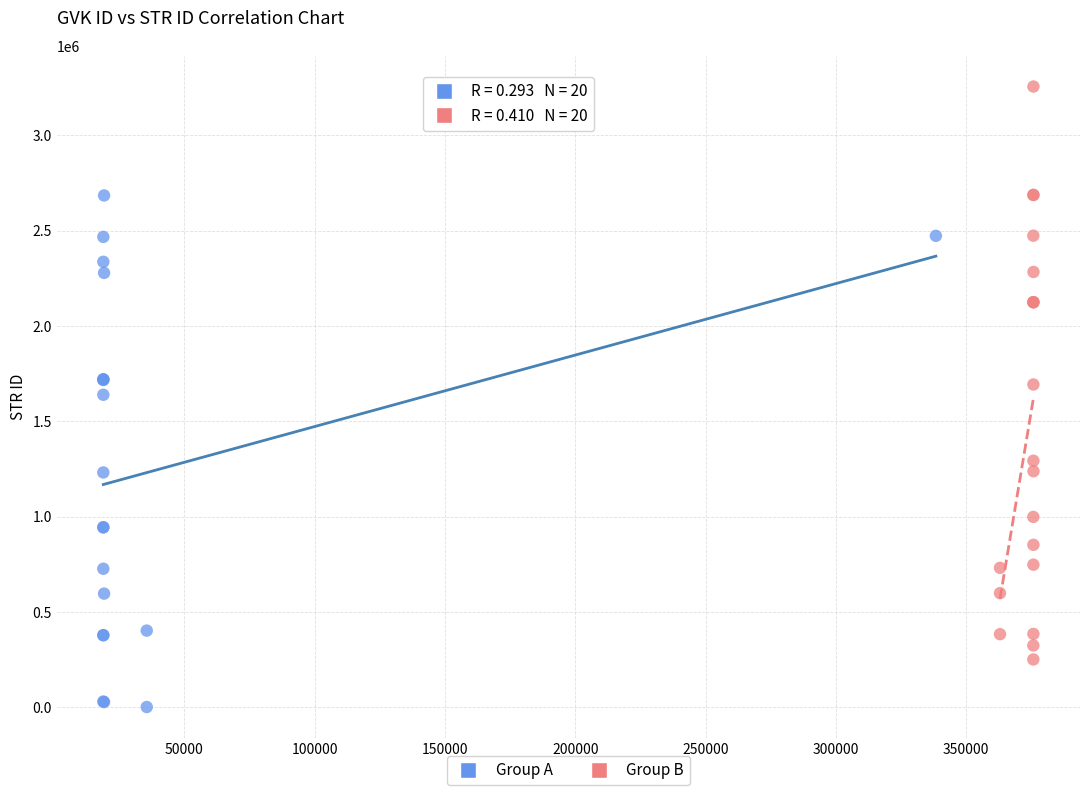

Which series contains the highest Y value?

Group B